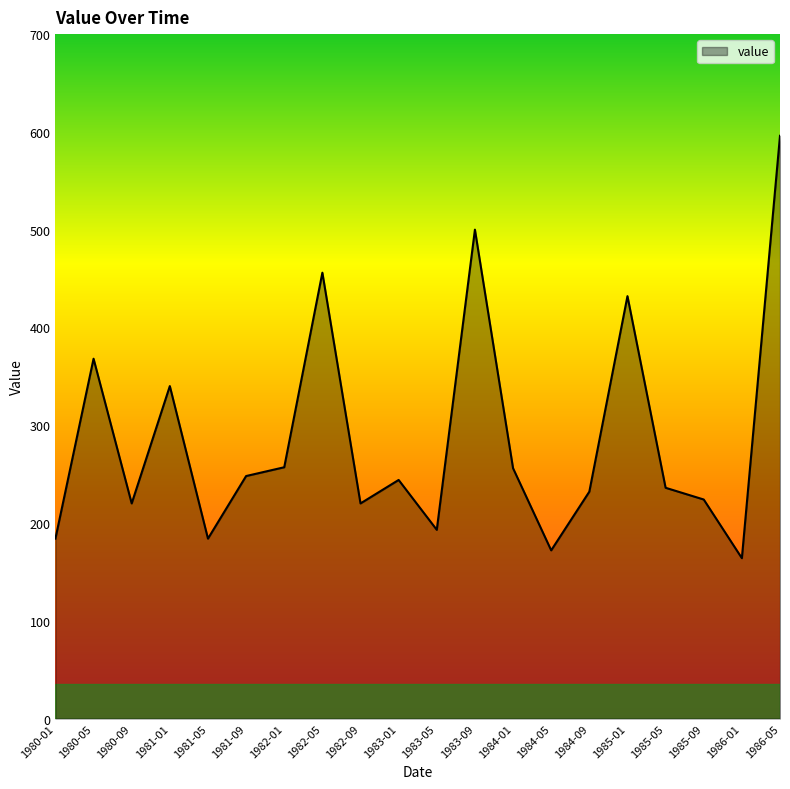

Where does the data first go above 244?

1980-05